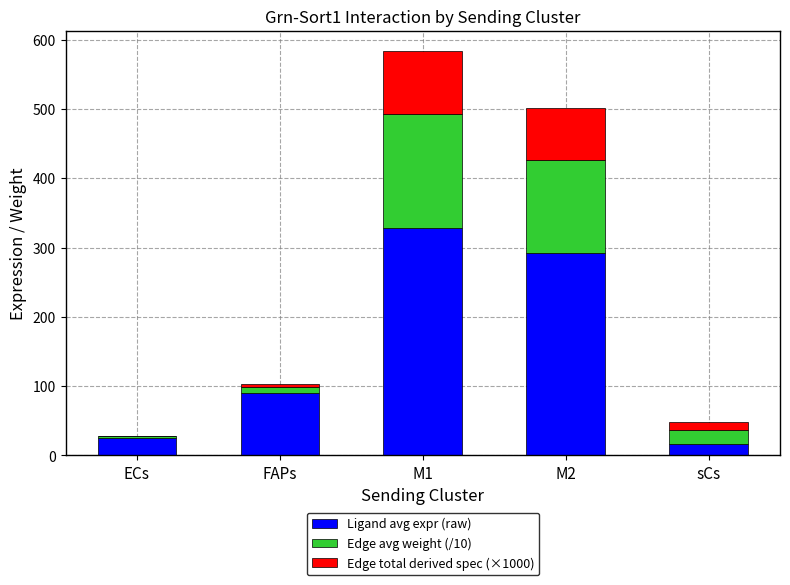

At which category is the sum across all series the highest?

M1